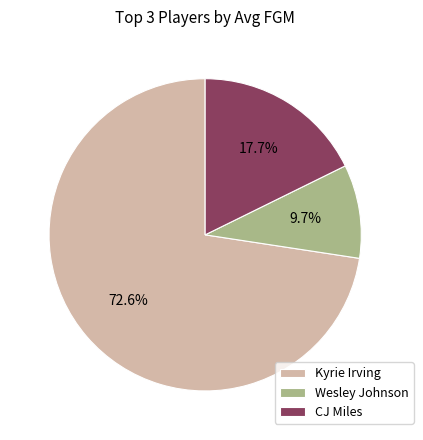

Combined, what portion of the pie is Wesley Johnson and CJ Miles?

27.4%